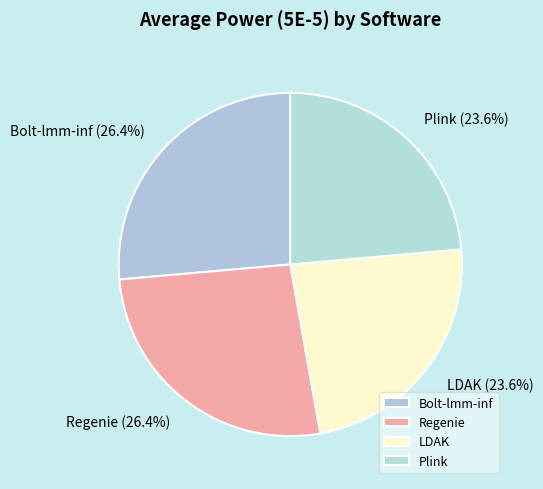

Does any single category account for the majority?

No